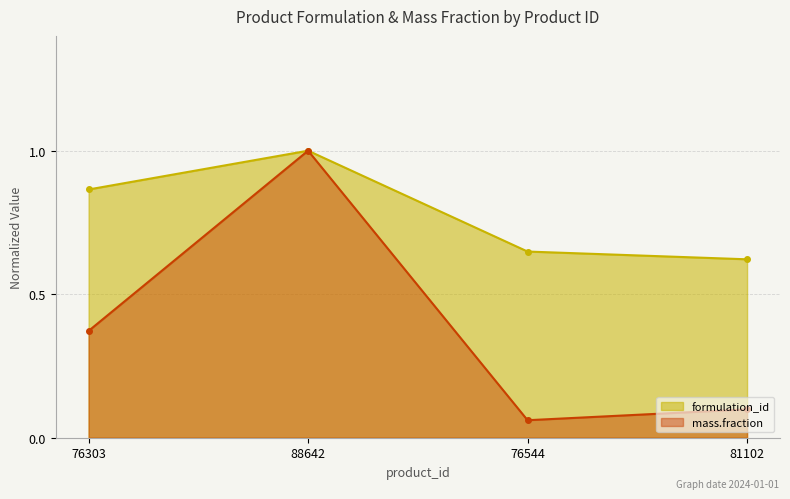

Rank the categories by mass.fraction value from highest to lowest.

88642, 76303, 81102, 76544